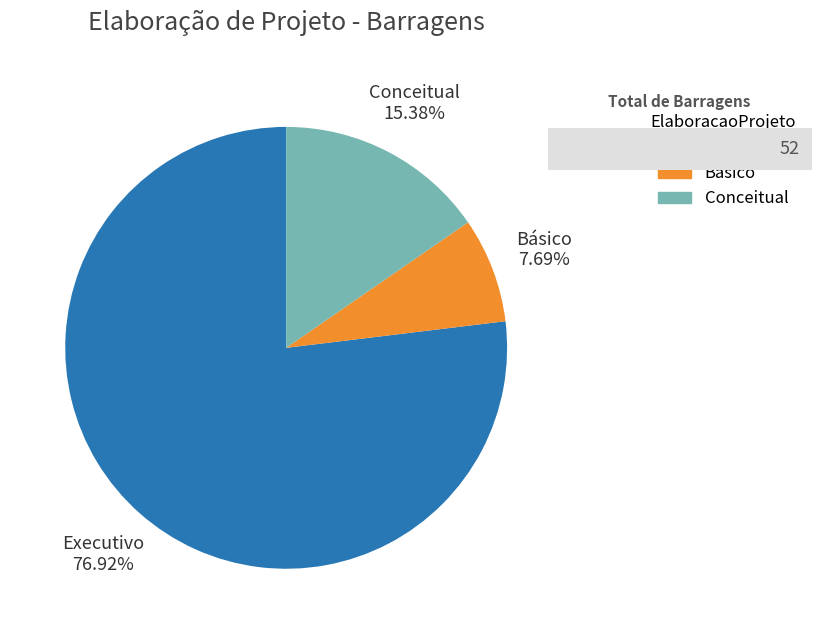

Is there any slice that represents more than half of the pie?

Yes